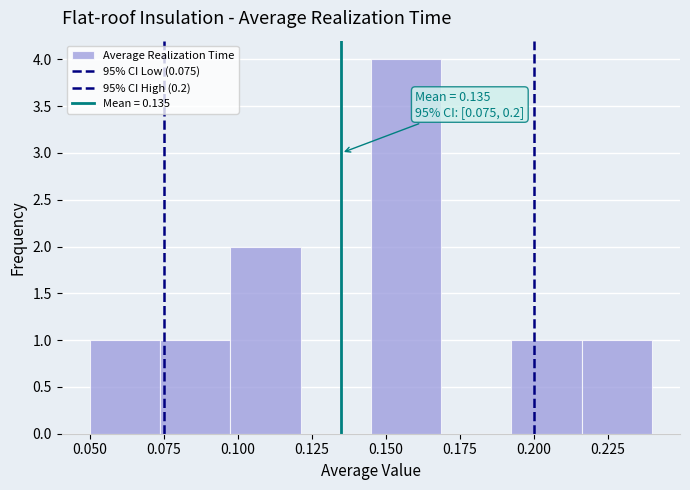

Which range on the x-axis has the tallest bar?

0.145 to 0.170